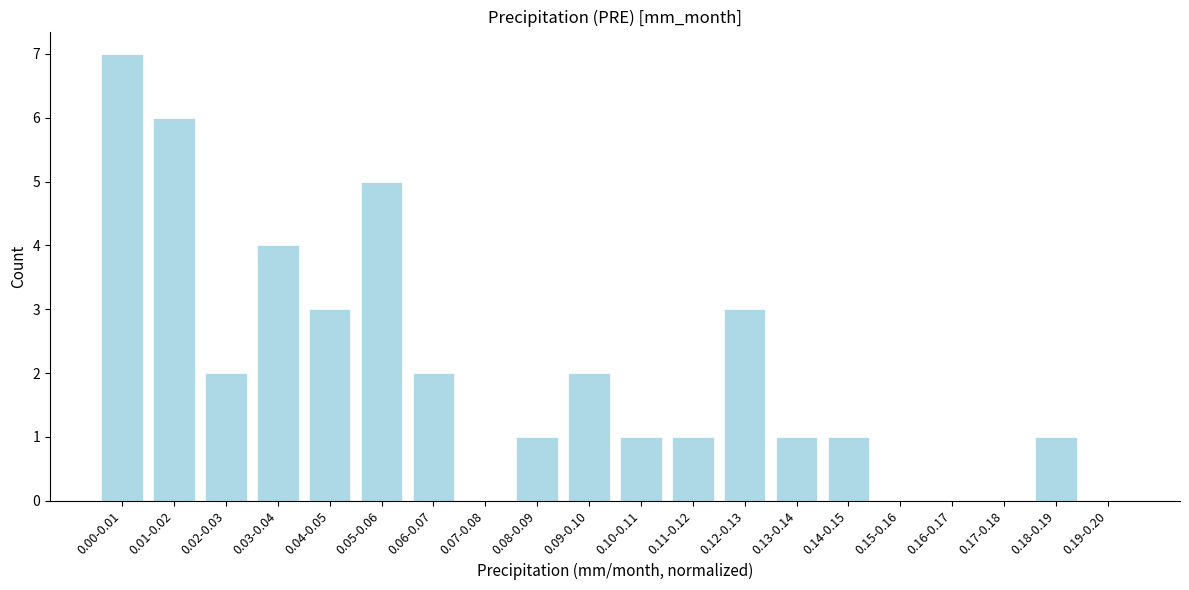

Reading left to right, what are all the values shown in this chart?

0.00-0.01=7	0.01-0.02=6	0.02-0.03=2	0.03-0.04=4	0.04-0.05=3	0.05-0.06=5	0.06-0.07=2	0.07-0.08=0	0.08-0.09=1	0.09-0.10=2	0.10-0.11=1	0.11-0.12=1	0.12-0.13=3	0.13-0.14=1	0.14-0.15=1	0.15-0.16=0	0.16-0.17=0	0.17-0.18=0	0.18-0.19=1	0.19-0.20=0